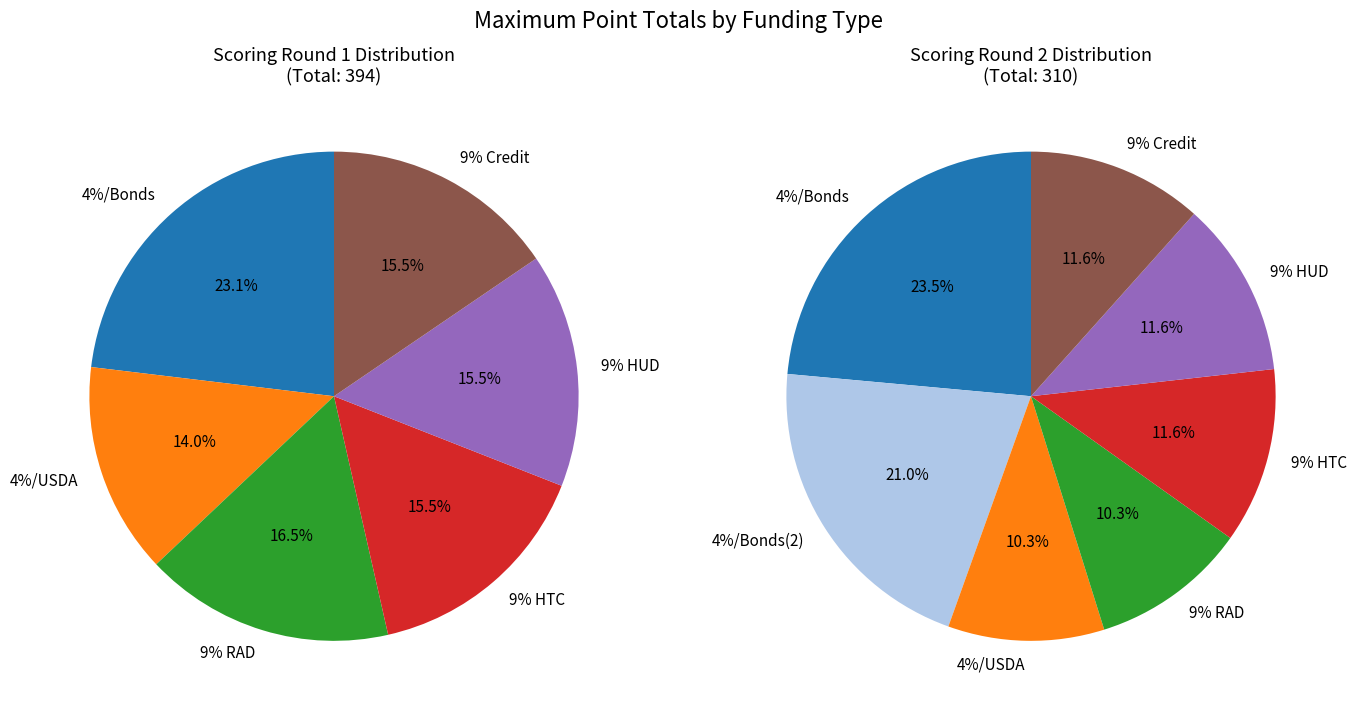

Does Rent Advantage account for over 50% of the chart?

No